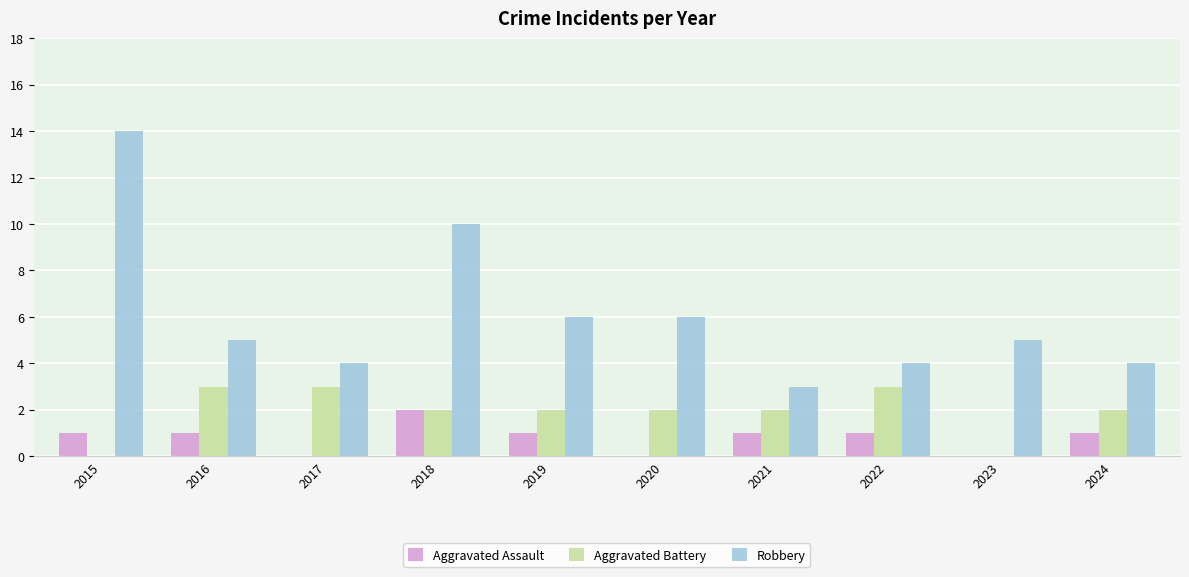

The Aggravated Battery series shows -1 at 2015. True or false?

False